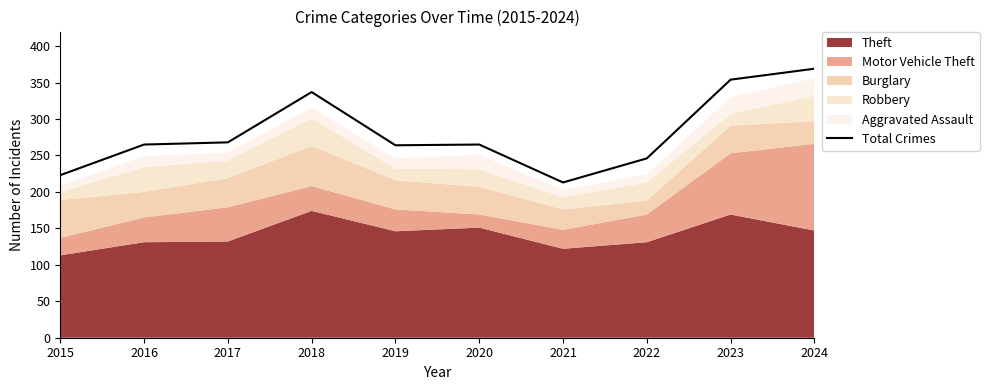

What is the minimum value for Total Crimes?

213